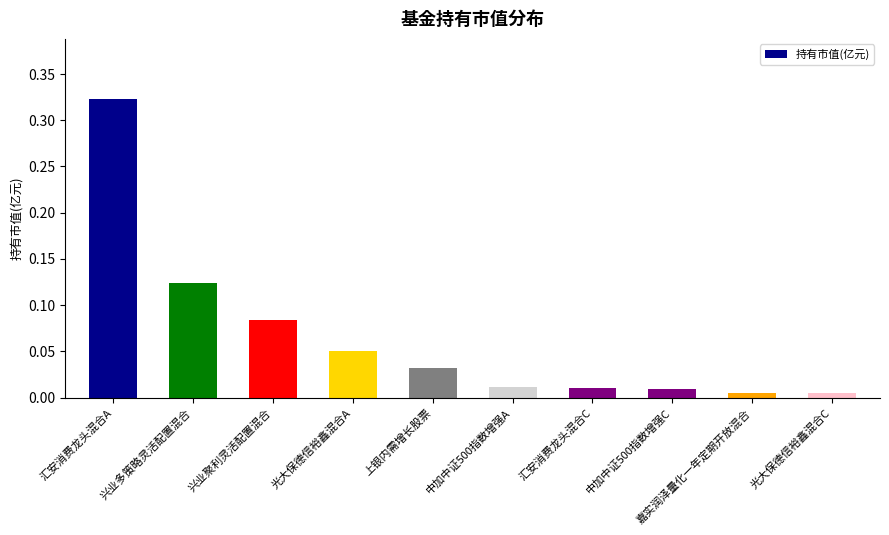

How many distinct data groups are displayed?

1